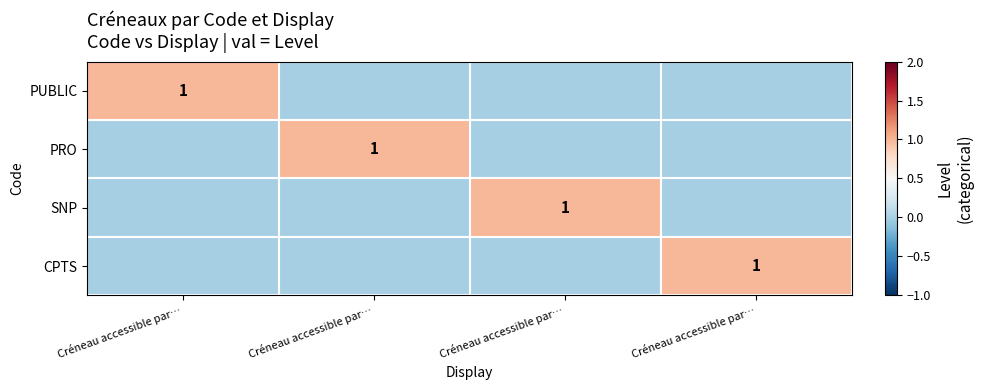

At which category is the sum across all series the highest?

Créneau accessible par…